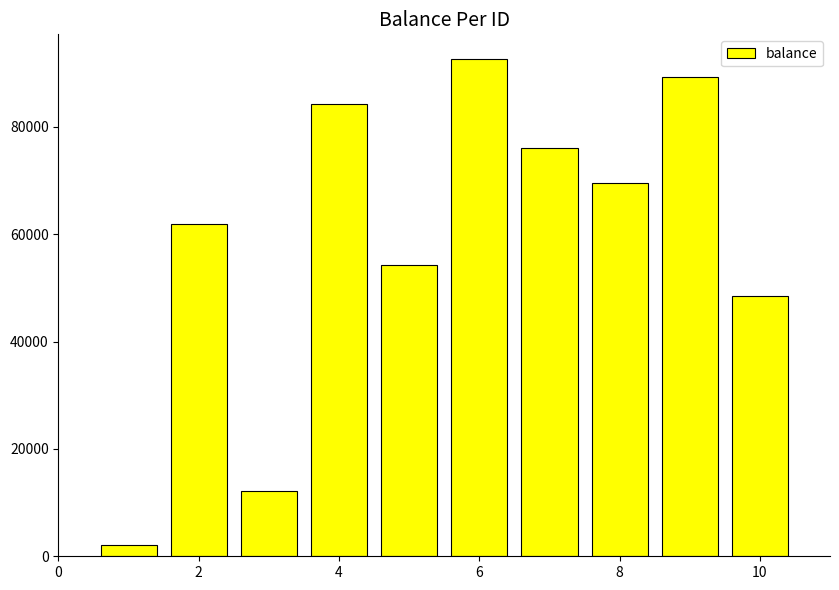

What is the sum of all values?

590592